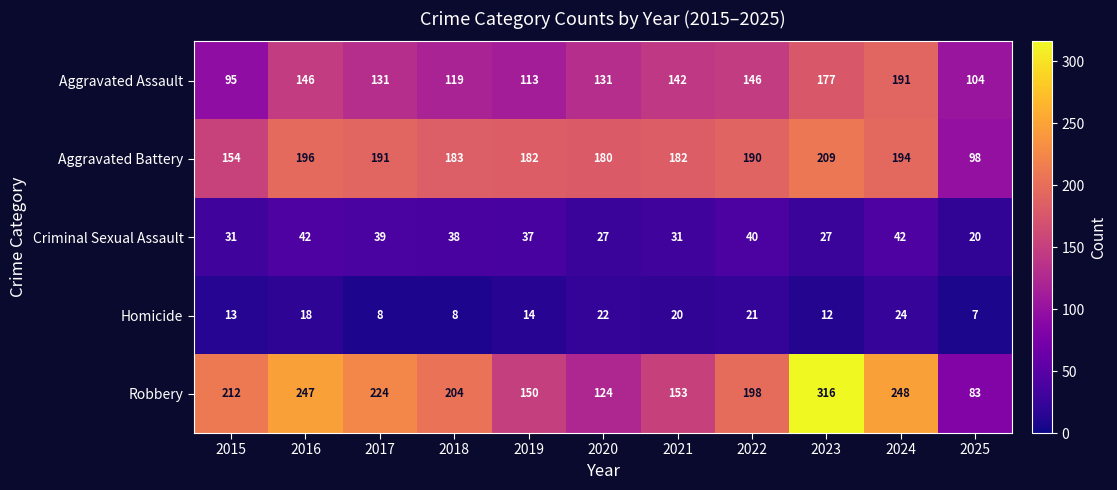

How many distinct data groups are displayed?

5